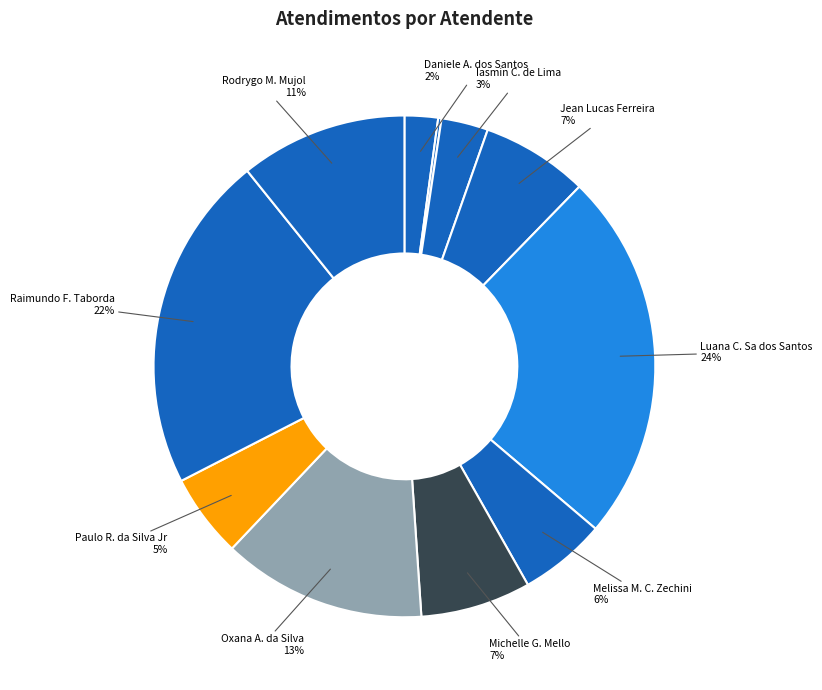

To the nearest percent, what is the average slice percentage?

9%